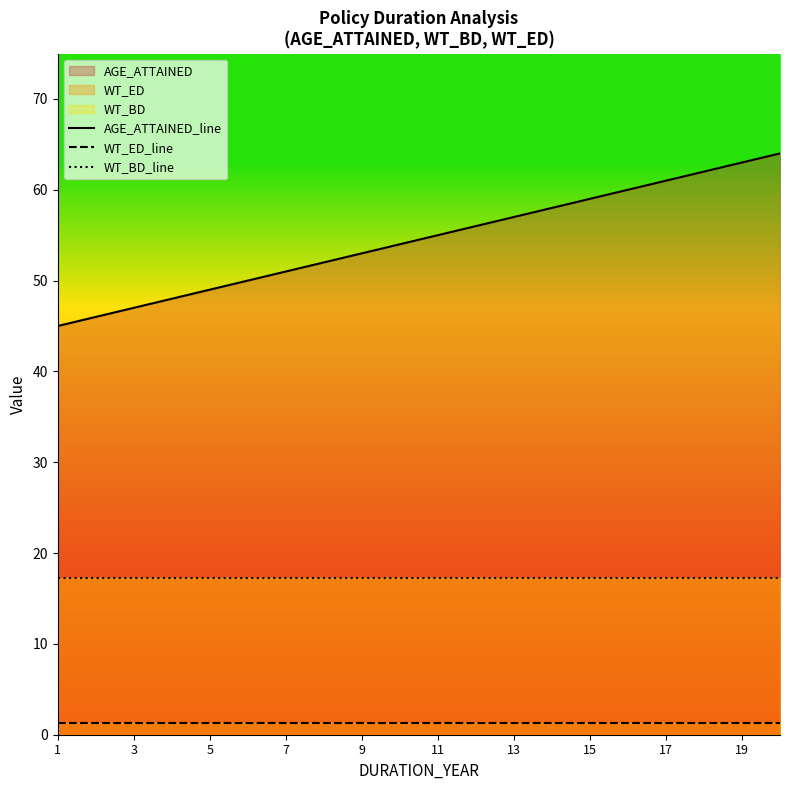

What is the average value of the AGE_ATTAINED_line series?

54.5